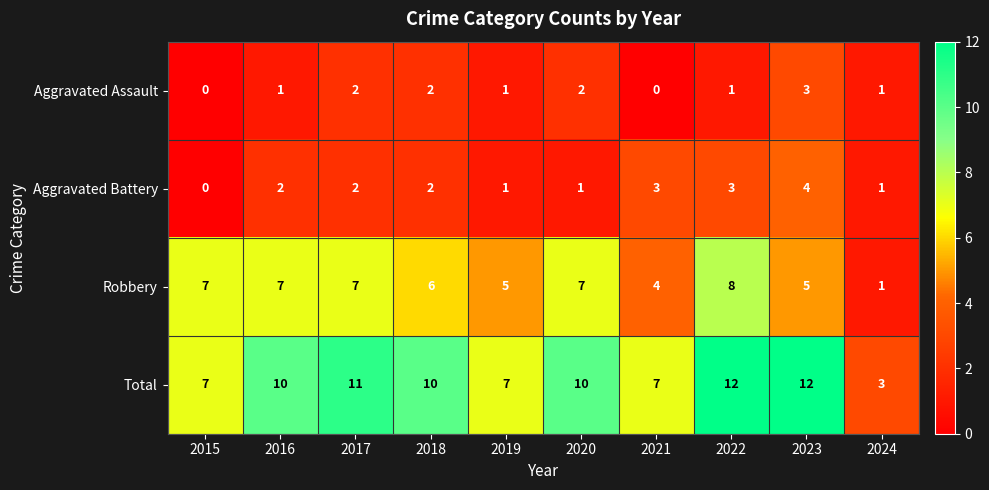

What is the difference between the second highest and minimum values in the Robbery series?

6